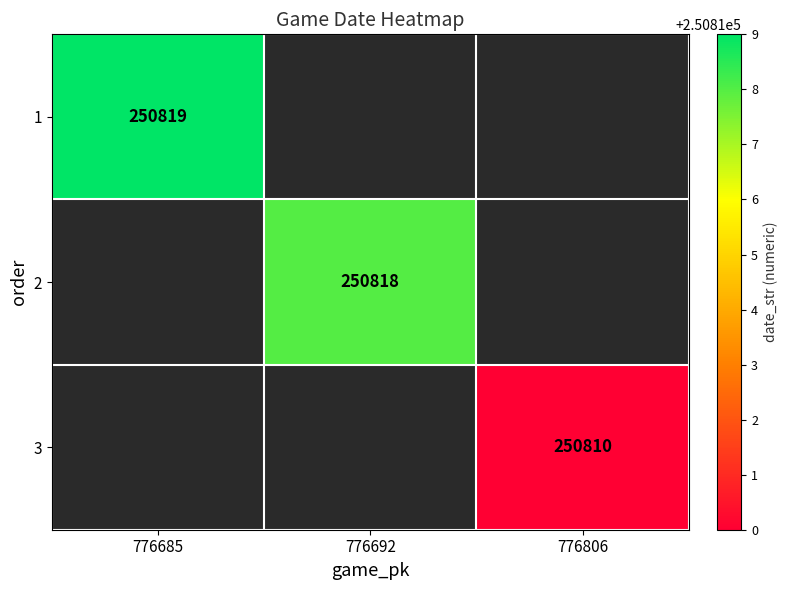

True or false: 1 has a value of 363761.2 at 776685.

False